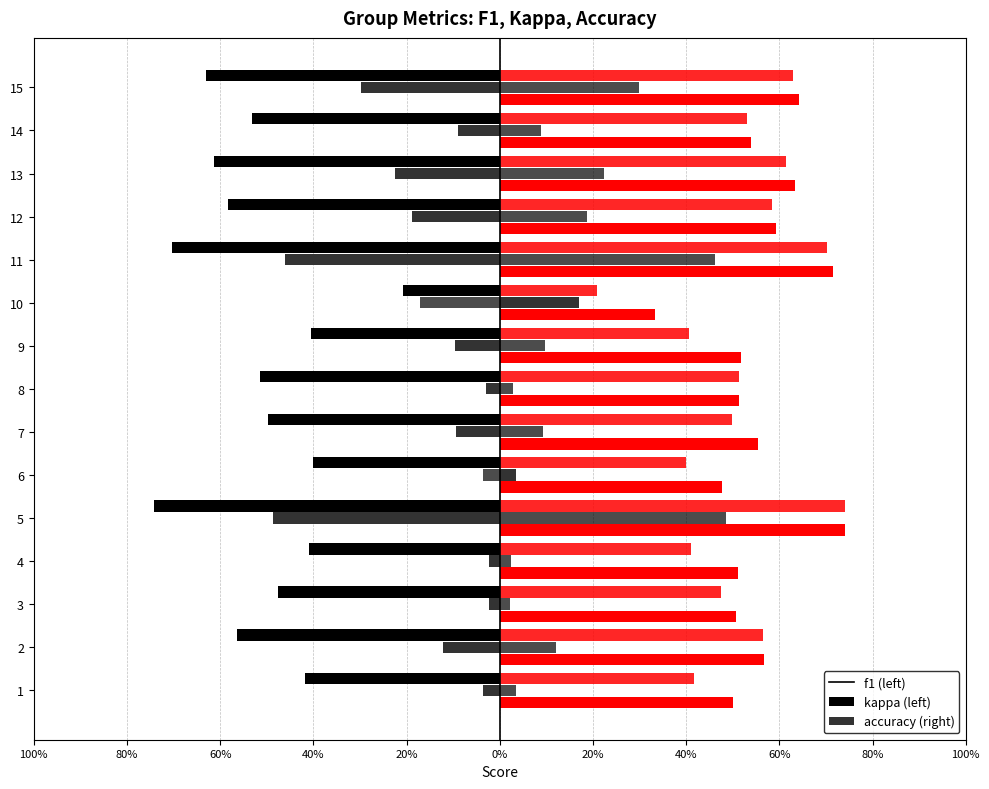

Reading right to left, extract all data points from this chart.

f1: -0.6	-0.5	-0.6	-0.6	-0.7	-0.2	-0.4	-0.5	-0.5	-0.4	-0.7	-0.4	-0.5	-0.6	-0.4
kappa: -0.3	-0.1	-0.2	-0.2	-0.5	0.2	-0.1	-0.0	-0.1	0.0	-0.5	-0.0	-0.0	-0.1	-0.0
accuracy: 0.6	0.5	0.6	0.6	0.7	0.3	0.5	0.5	0.6	0.5	0.7	0.5	0.5	0.6	0.5